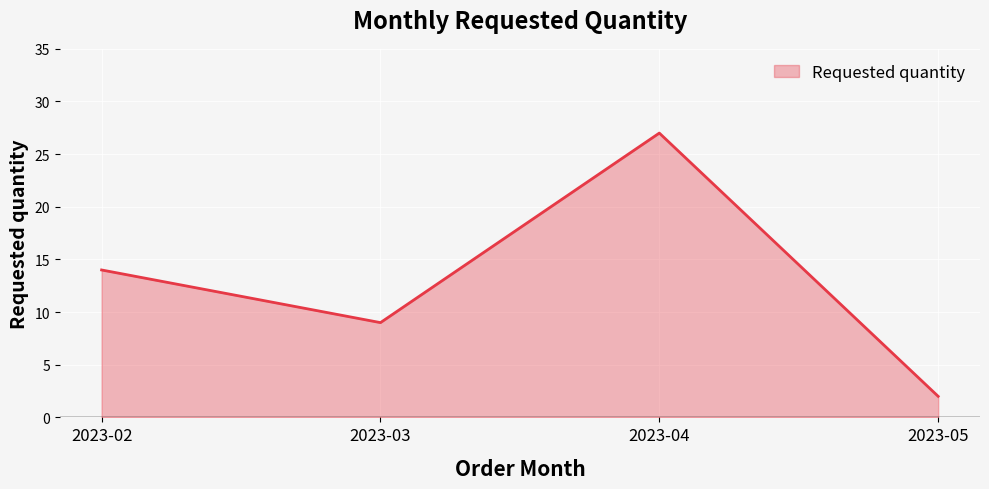

Reading right to left, what are all the values shown in this chart?

2023-05=2	2023-04=27	2023-03=9	2023-02=14